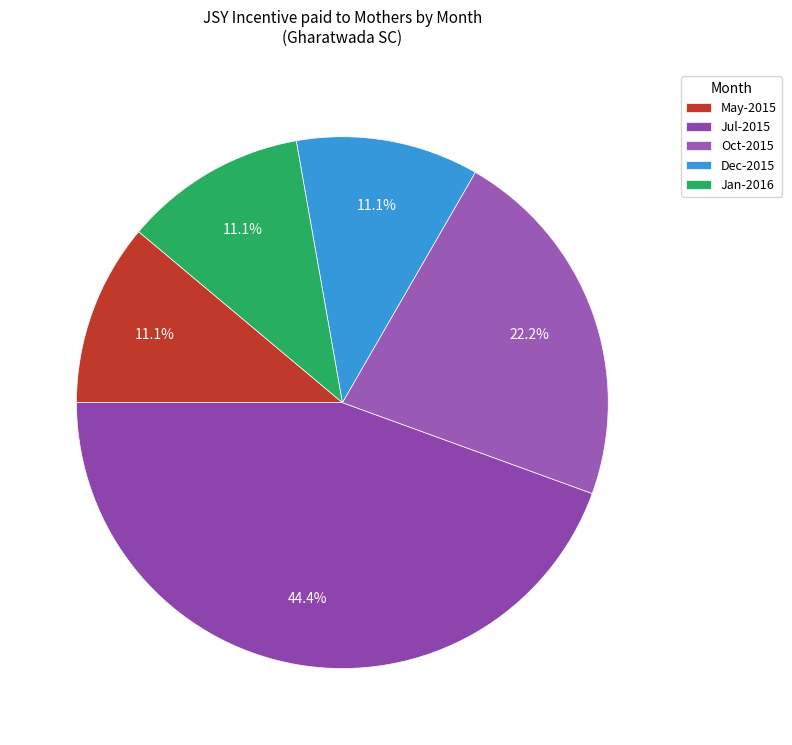

How many slices are in this pie chart?

5